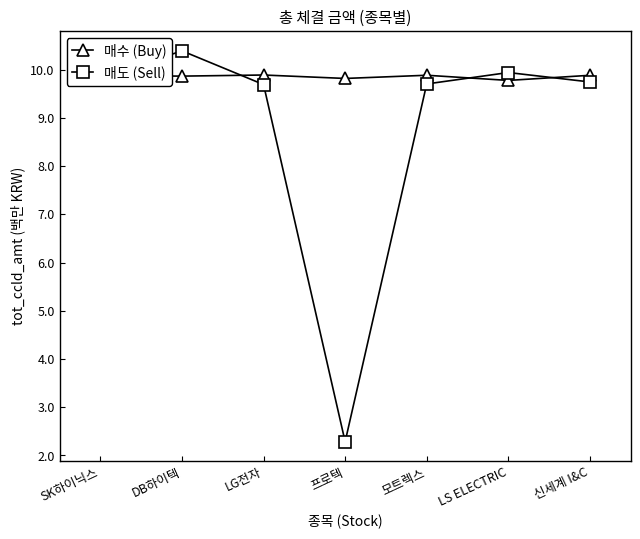

Is it true that 매도 (Sell) equals 9.9 at LS ELECTRIC?

True